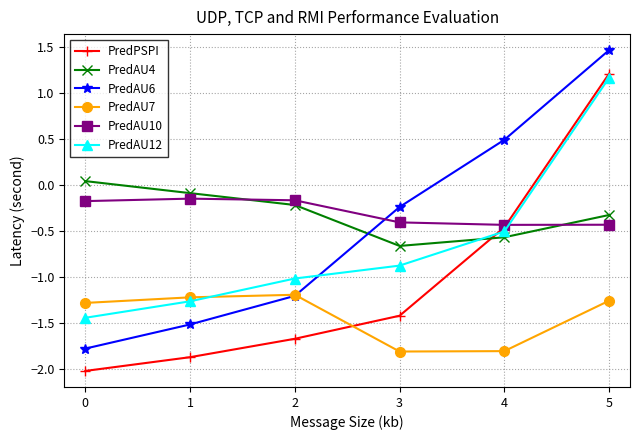

Is the value of PredAU10 at 0 greater than the value of PredAU6 at 2?

Yes